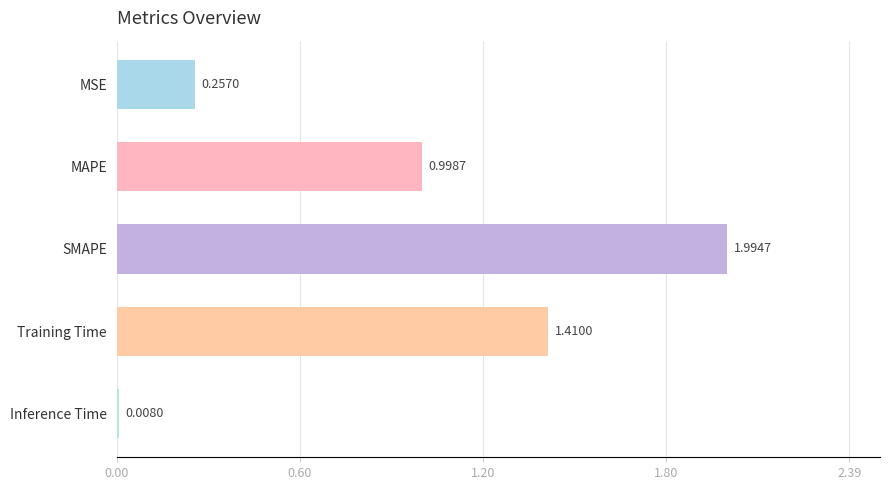

Count the number of data series in this chart.

1